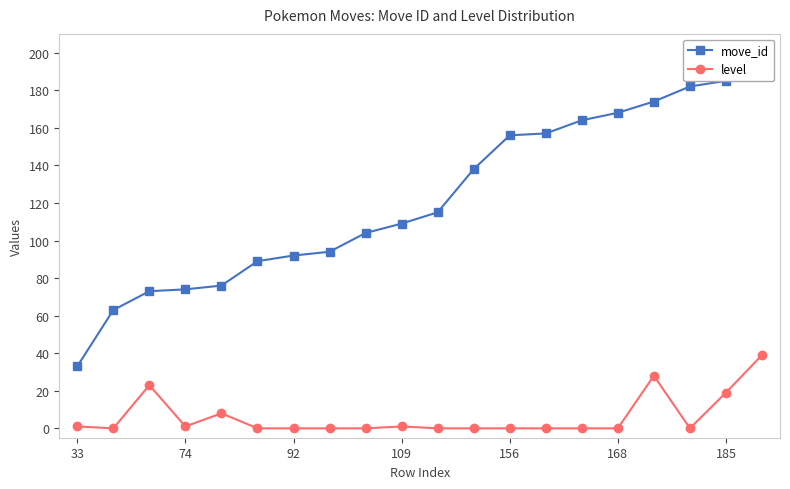

In level, how many points are higher than both neighbors (excluding endpoints)?

4